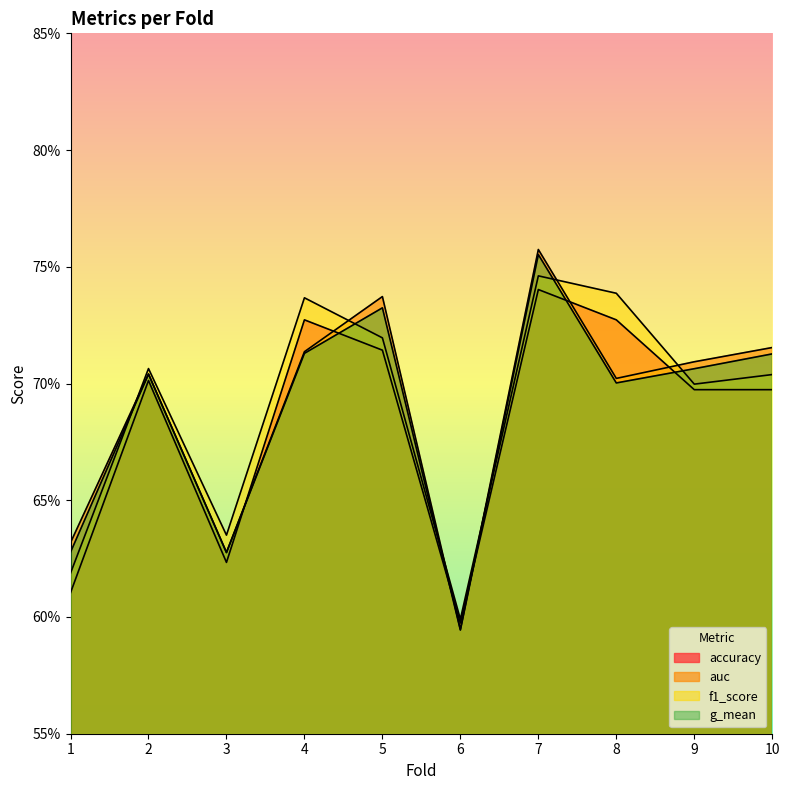

What is the value of the g_mean point at the 4th from the left?

0.7